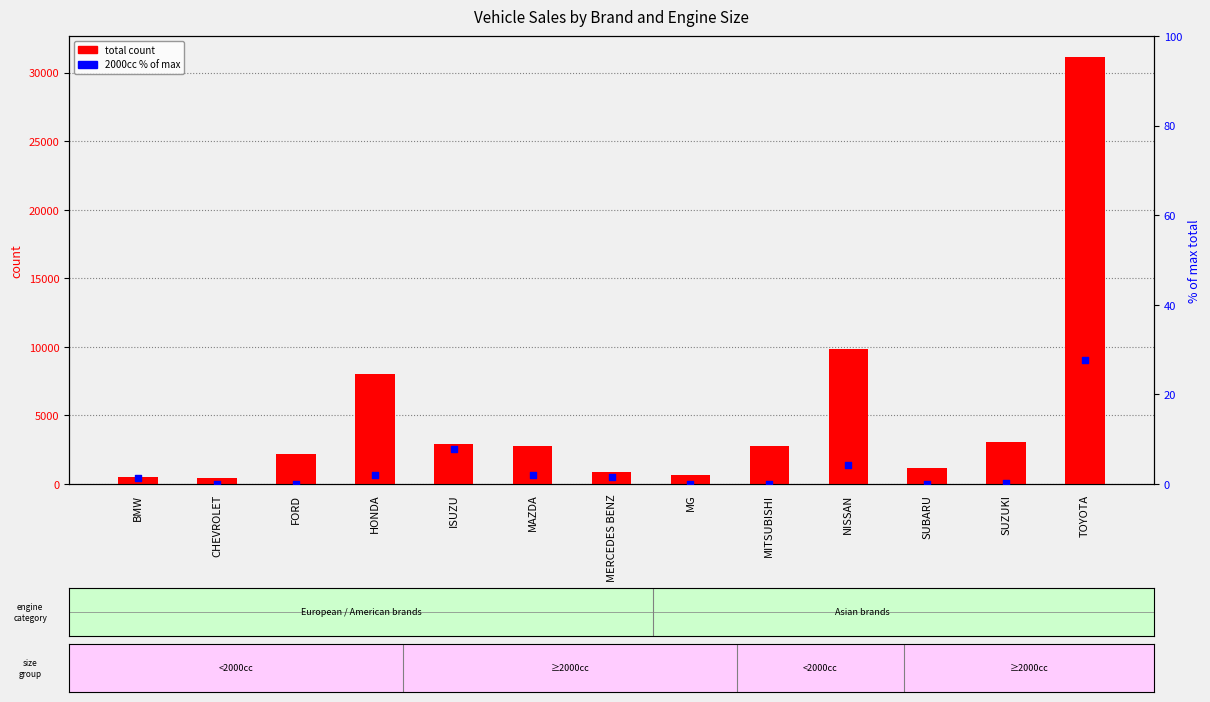

Is the value of 2000cc (% of max) at HONDA greater than the value of total at TOYOTA?

No